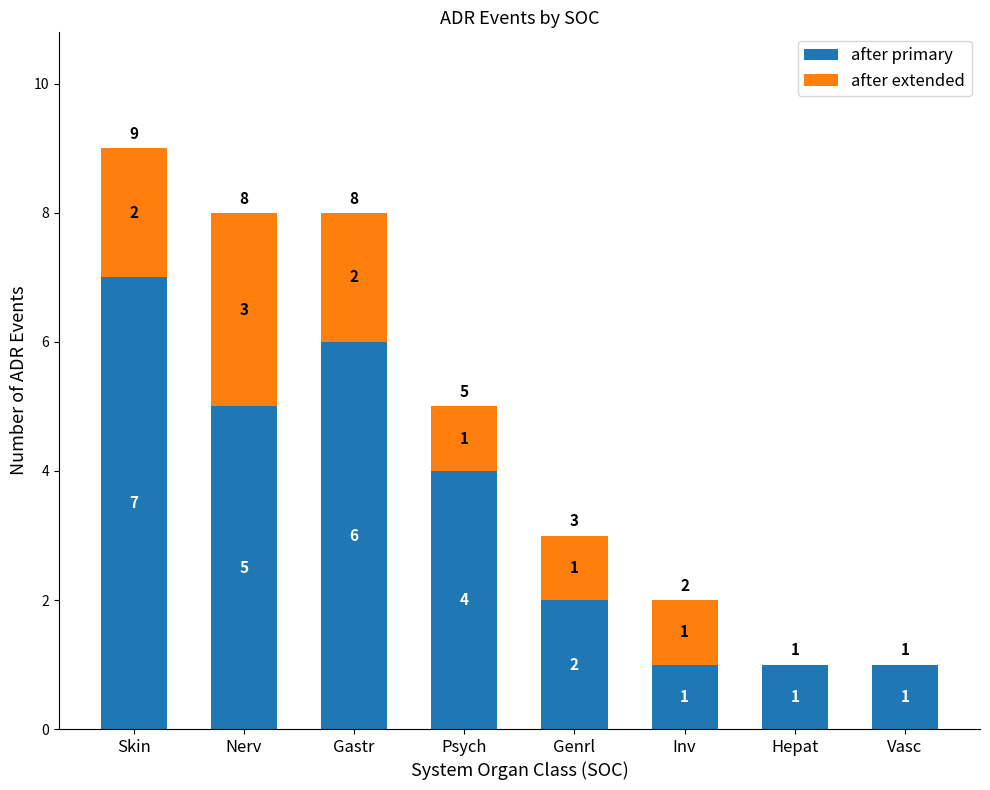

At which category is the sum across all series the highest?

Skin